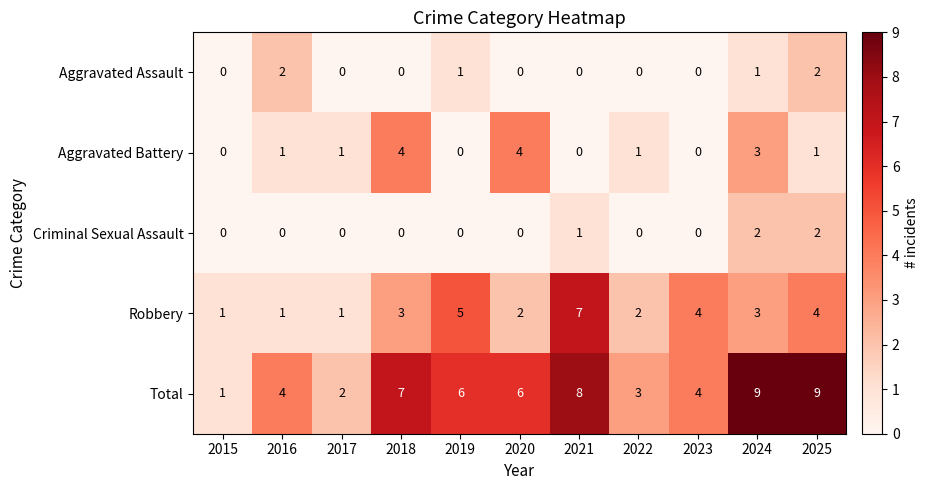

What is the difference between the highest and lowest values at 2025?

8